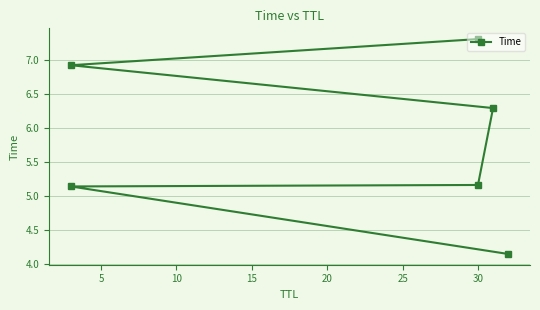

Reading left to right, what are all the values shown in this chart?

4.1	5.1	5.2	6.3	6.9	7.3